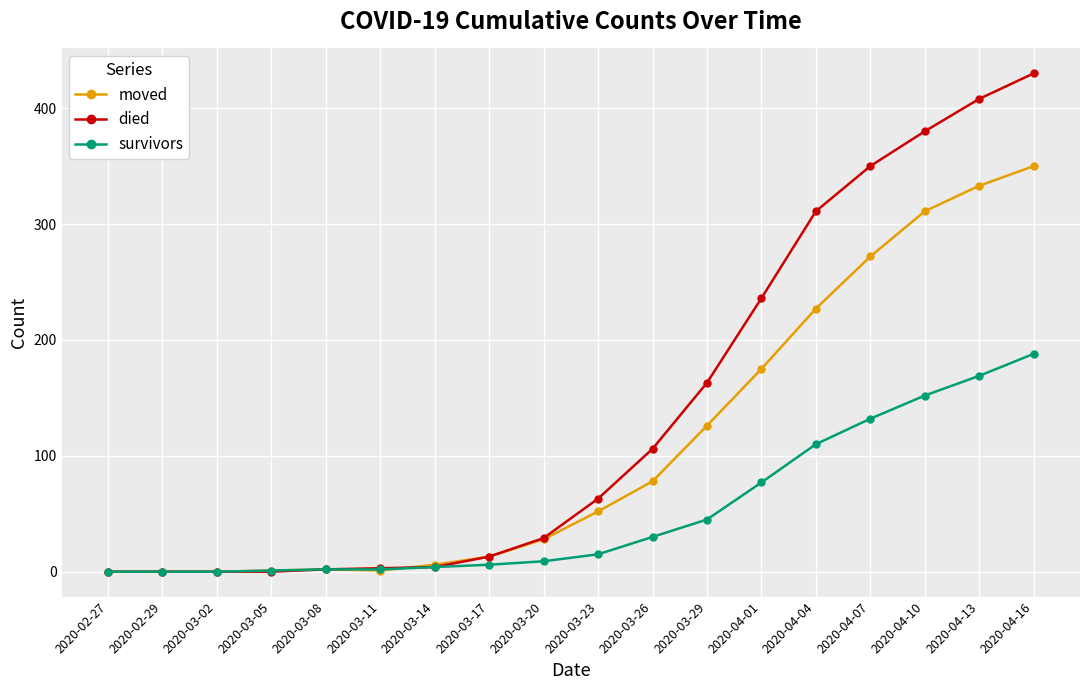

At which label does survivors reach its peak?

2020-04-16